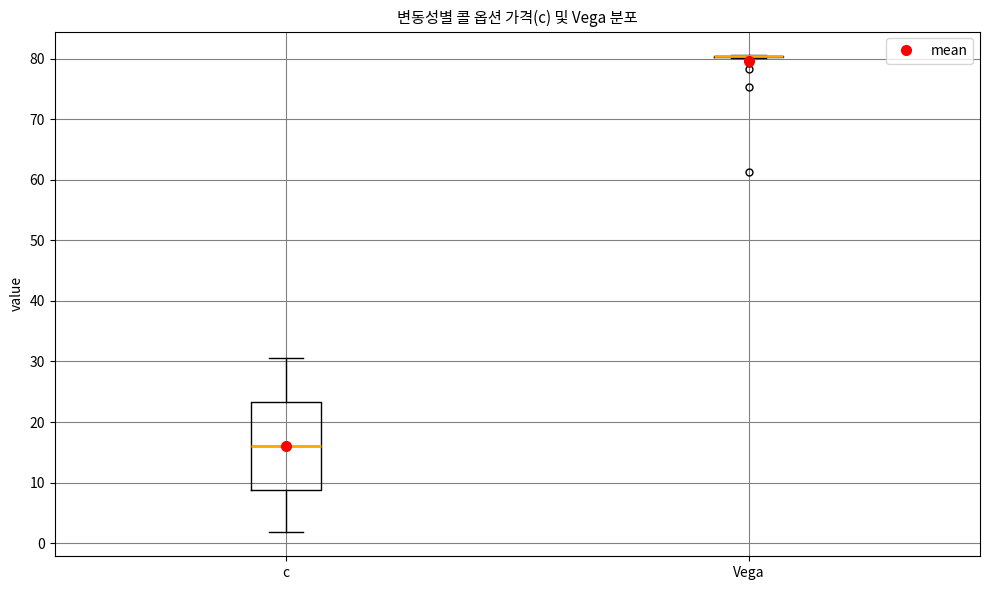

Reading left to right, read every box against the y-axis: the position of its median line, the range the box covers, and the ends of its whiskers. The values are not printed on the chart, so give them approximately, as read against the axis.

c: median 16, box 9 to 23, whiskers 2 to 31
Vega: box collapsed to a line at 80, whiskers 80 to 81